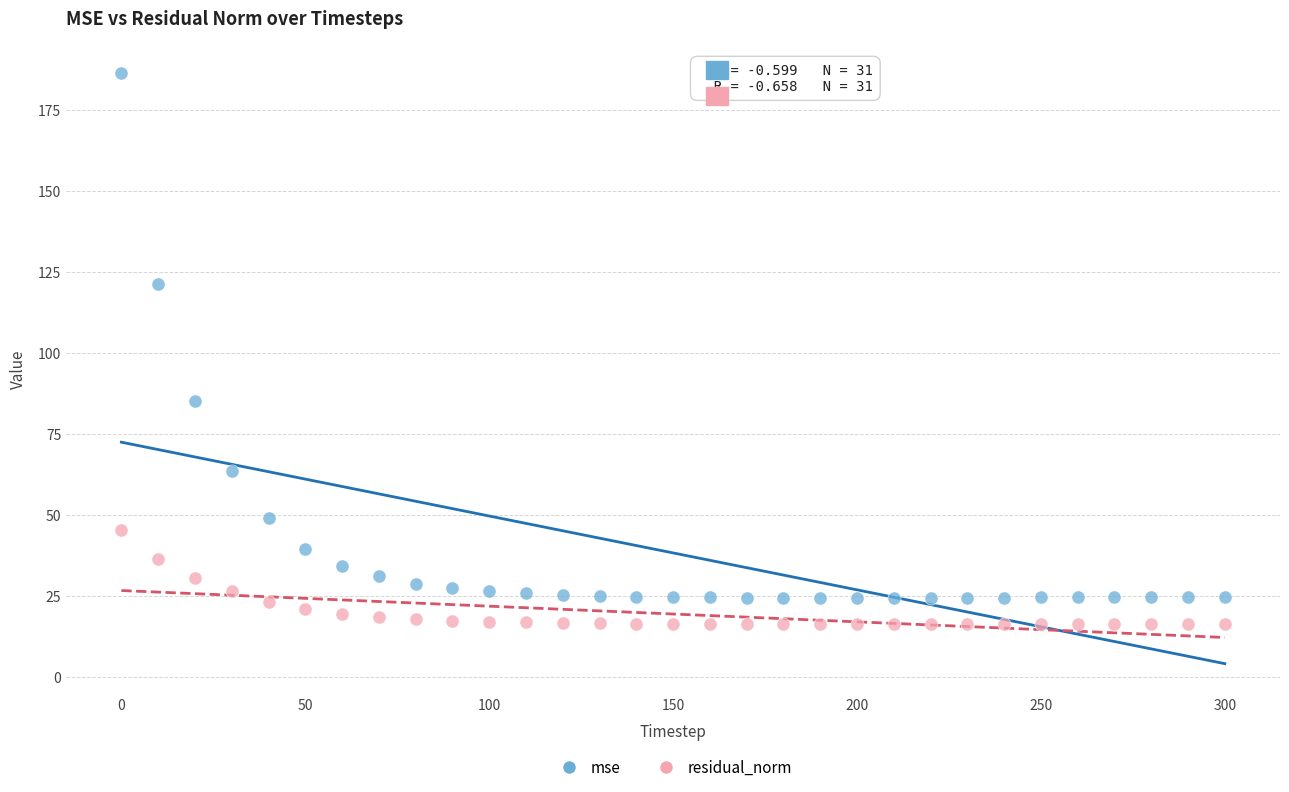

Which series has the largest Y range (max minus min)?

mse